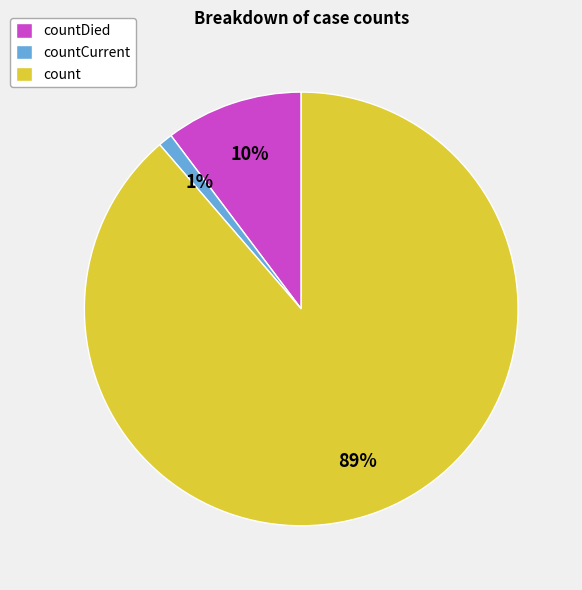

Between count and countCurrent, which is larger?

count